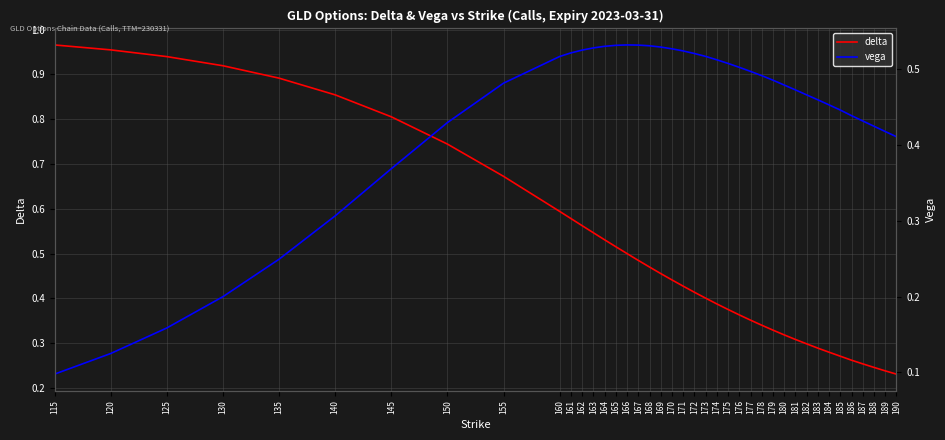

What is the value of the vega point at the 9th from the left?

0.5